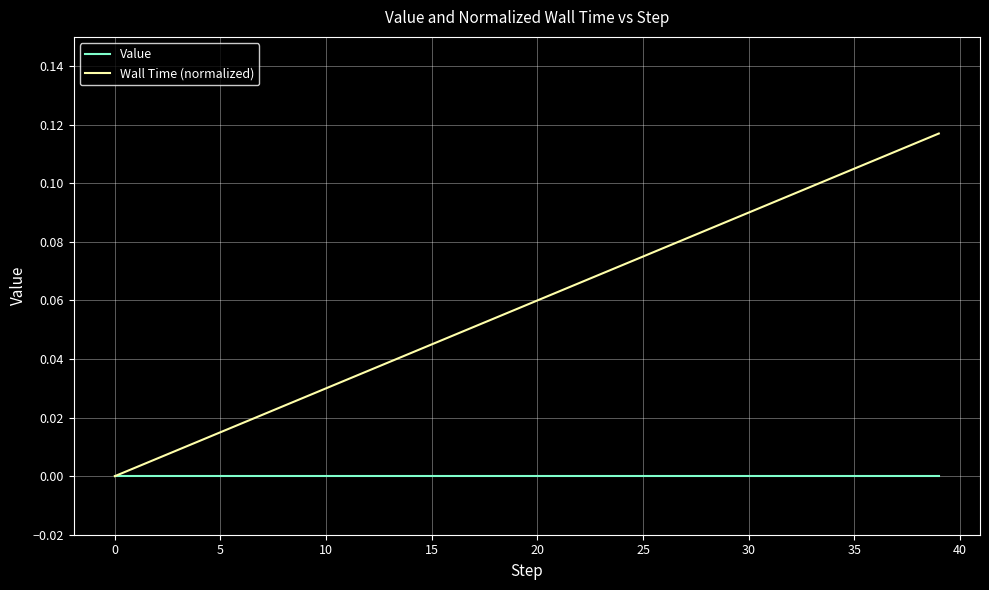

Which series has the widest spread of values?

Wall Time (normalized)